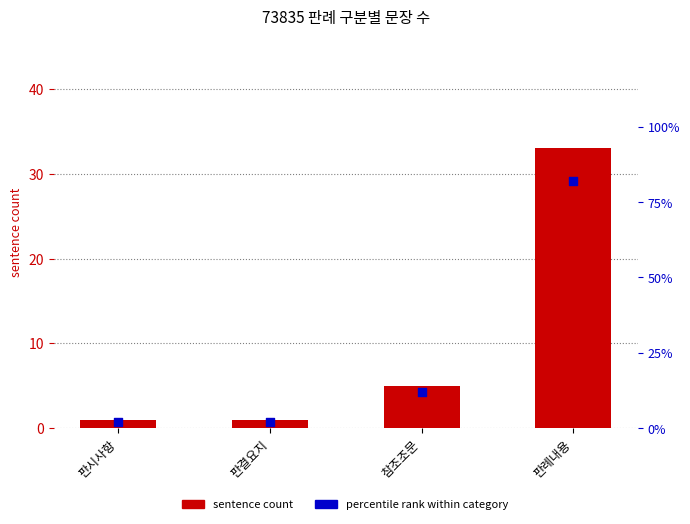

What is the total value across all series at 판시사항?

3